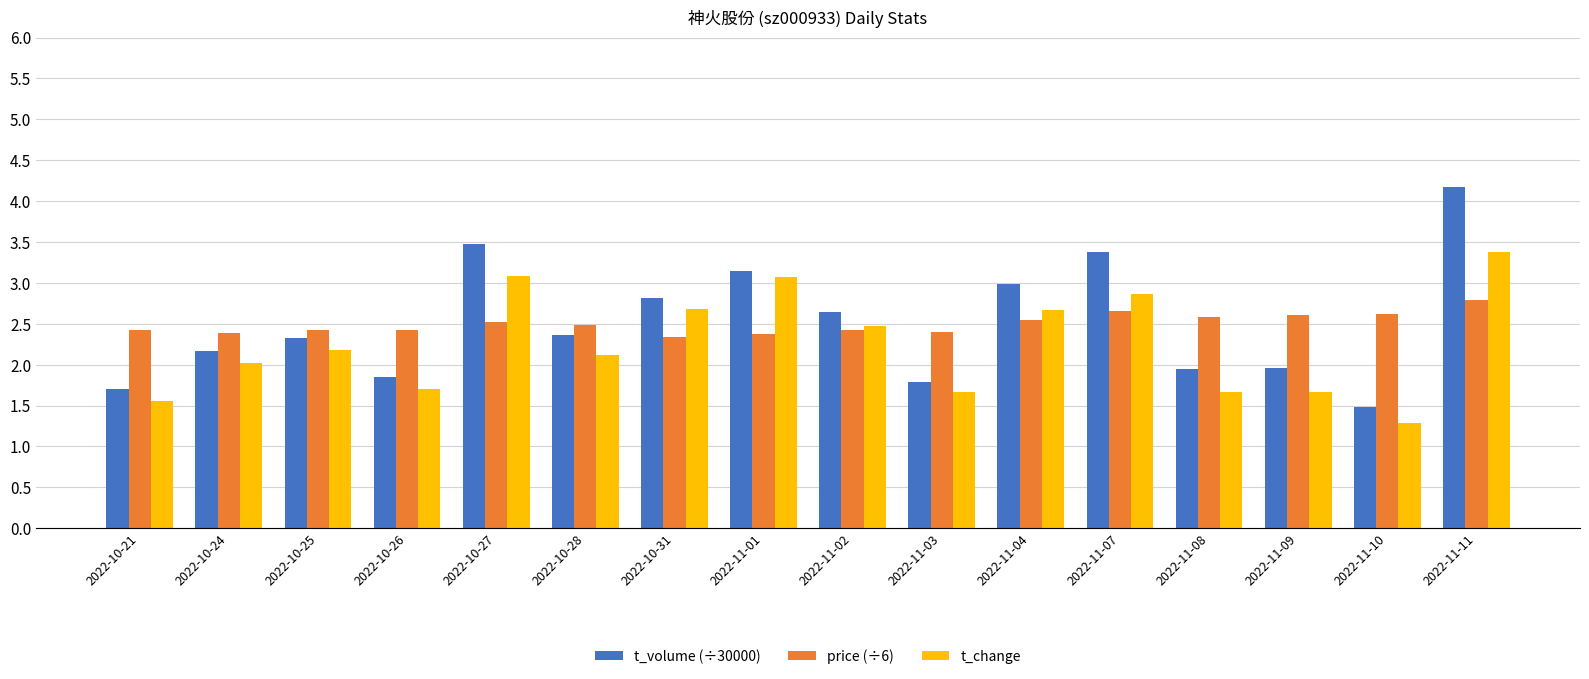

What is the sum of the t_change values at 2022-11-08 and 2022-10-25?

3.9